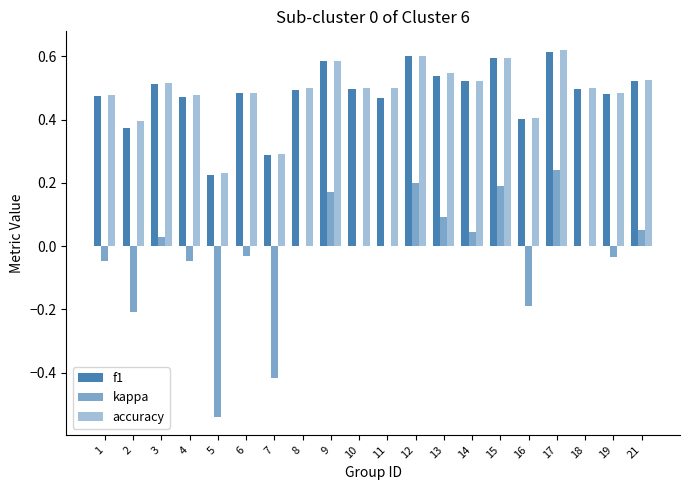

How many series are shown in this chart?

3